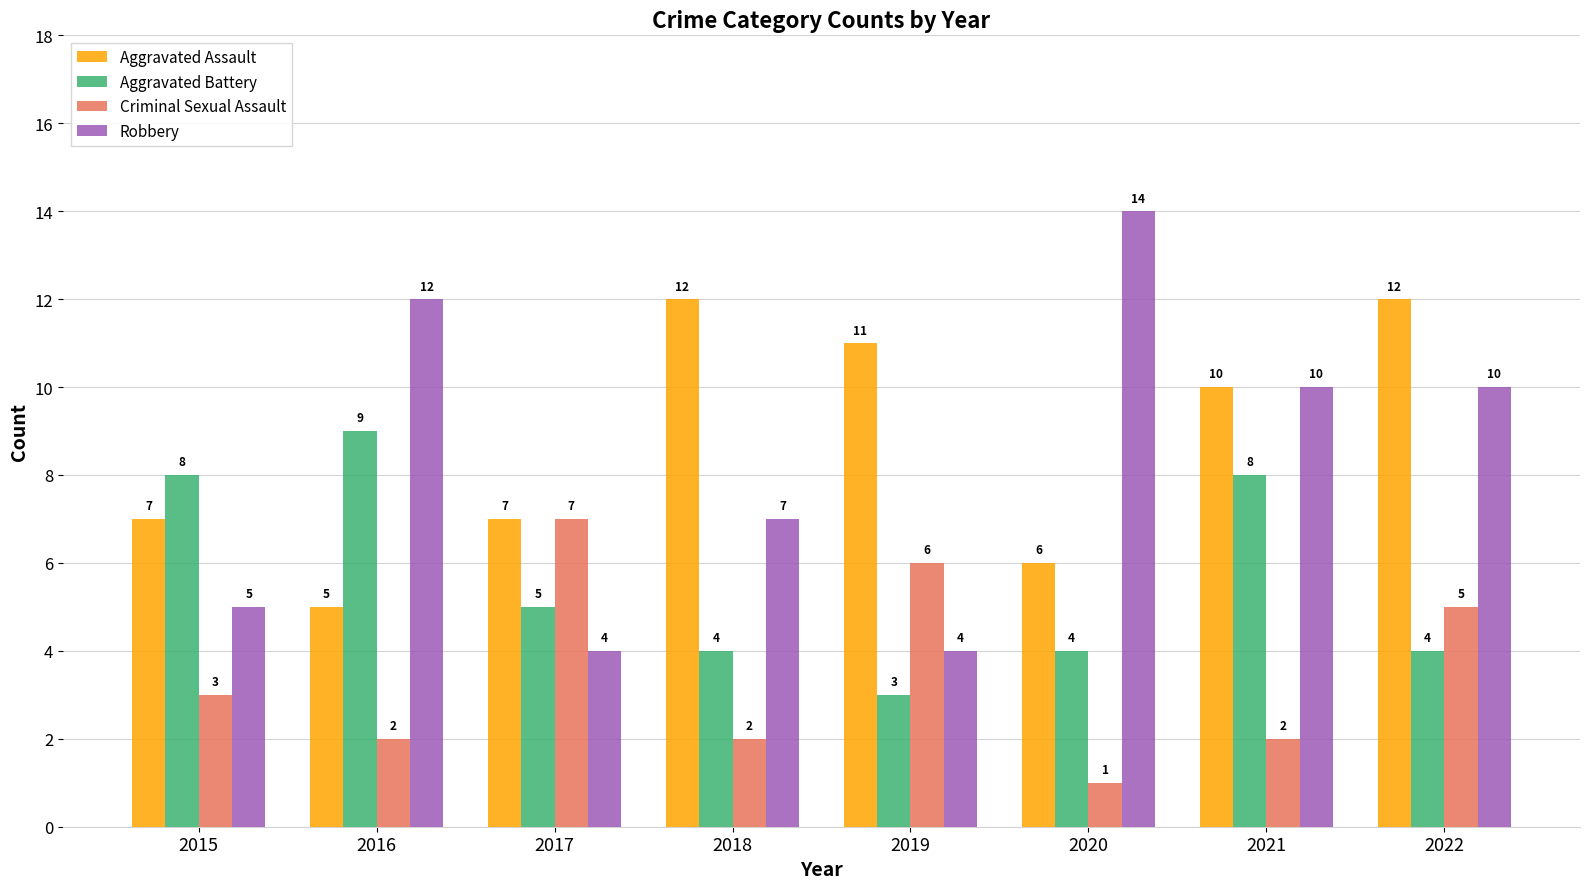

What is the difference between the highest and lowest values at 2022?

8